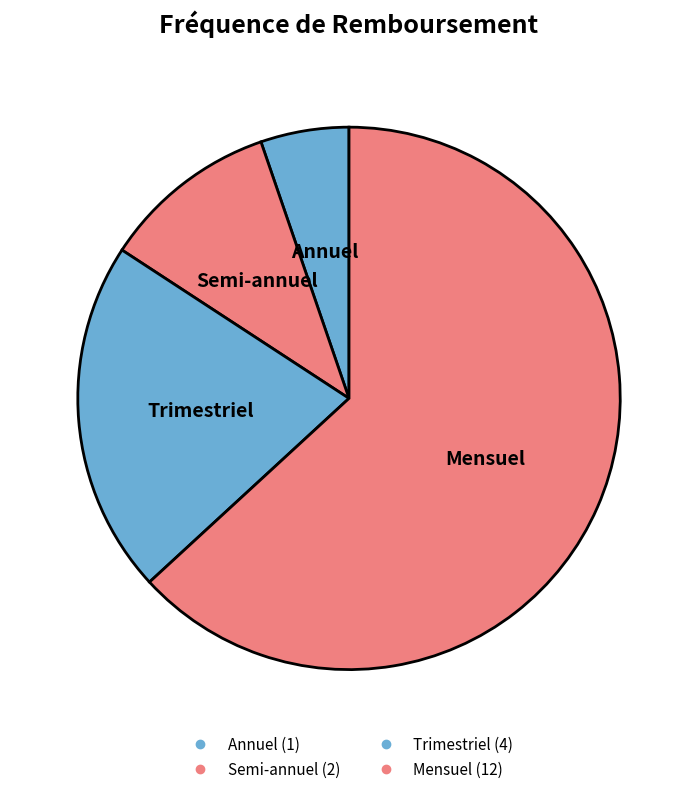

Which category has the biggest portion of the pie?

Mensuel